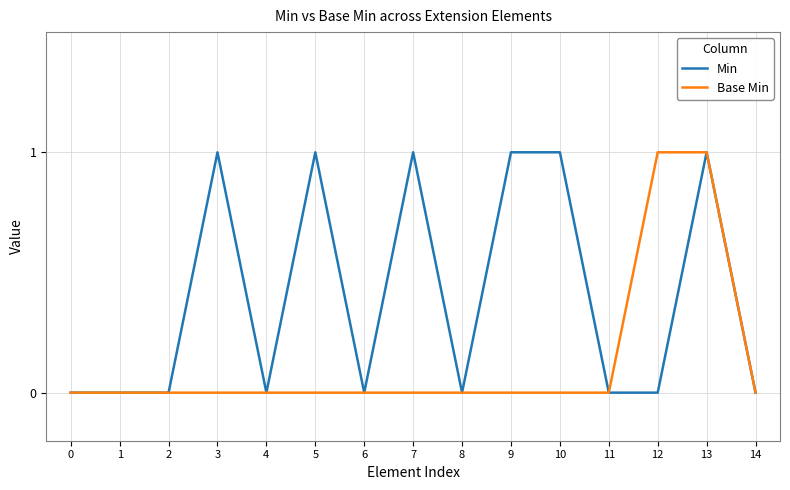

At 12, list the series in order from largest to smallest.

Base Min, Min